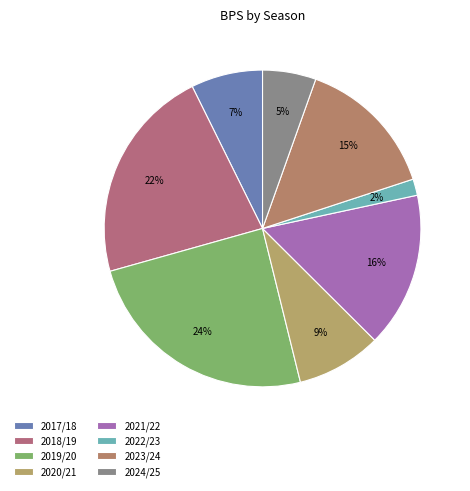

To the nearest percent, what is the combined percentage of 2021/22 and 2018/19?

38%